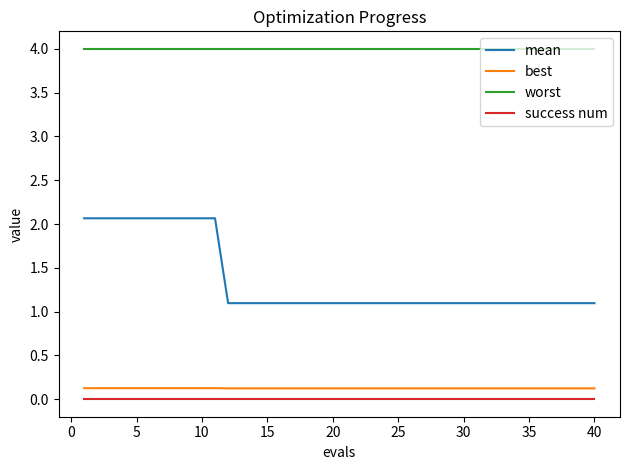

Which series has the widest spread of values?

mean